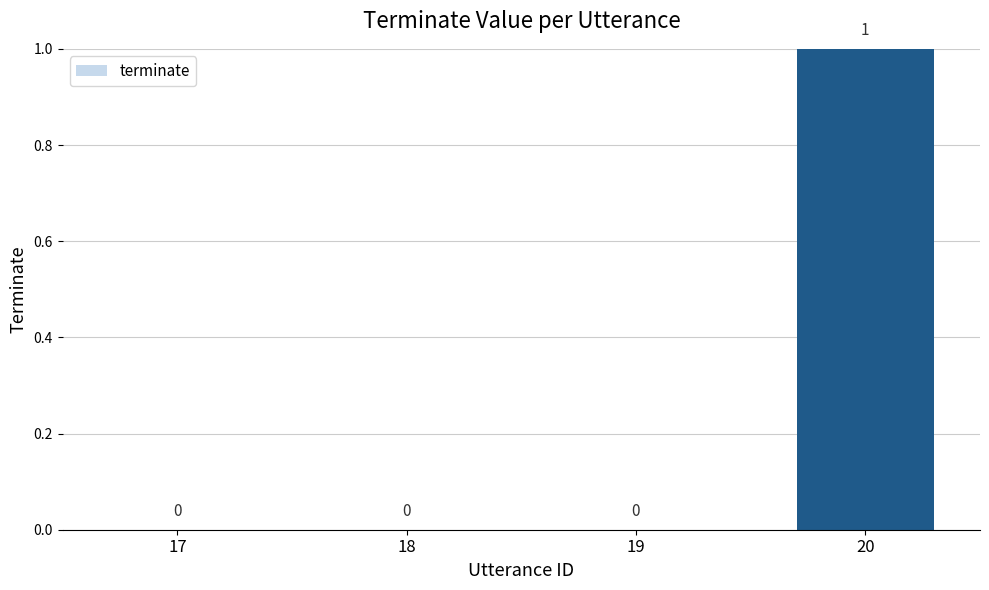

Is it true that the value at 20 is 1?

True